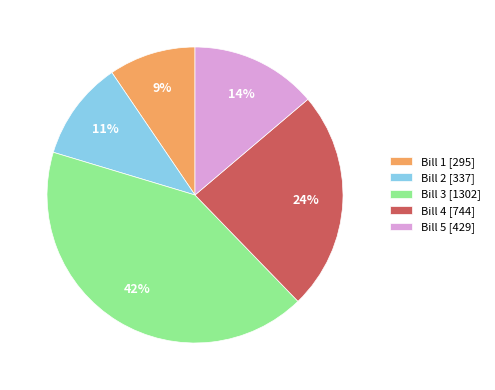

True or false: Bill 1 accounts for 21% of the total.

False